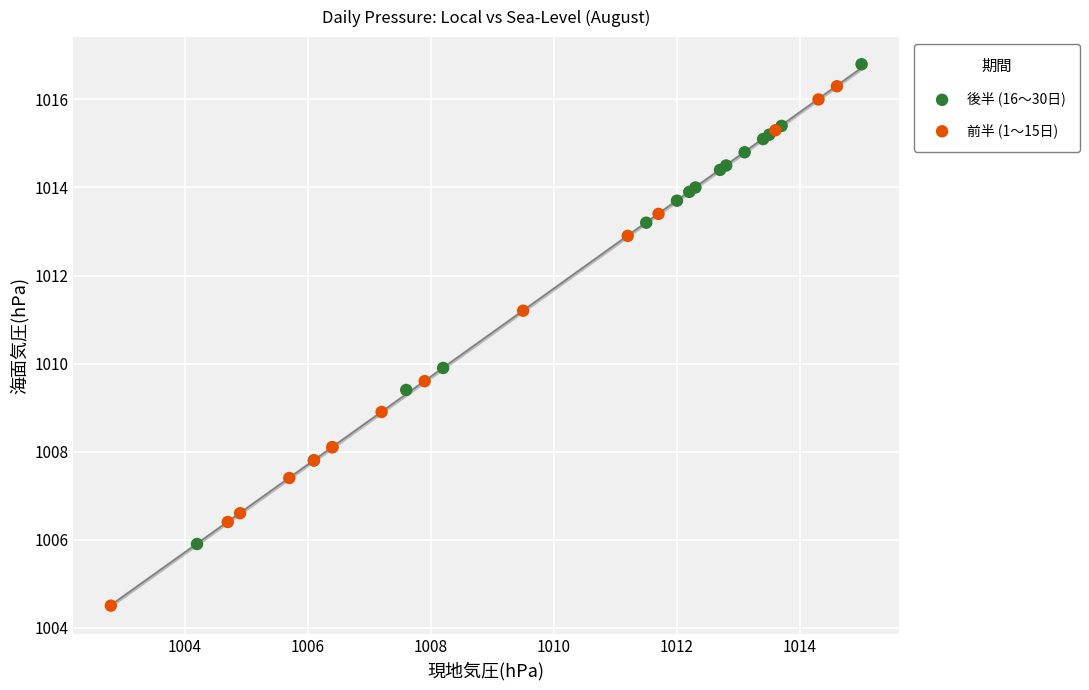

Which series reaches the maximum Y coordinate?

後半 (16〜30日)